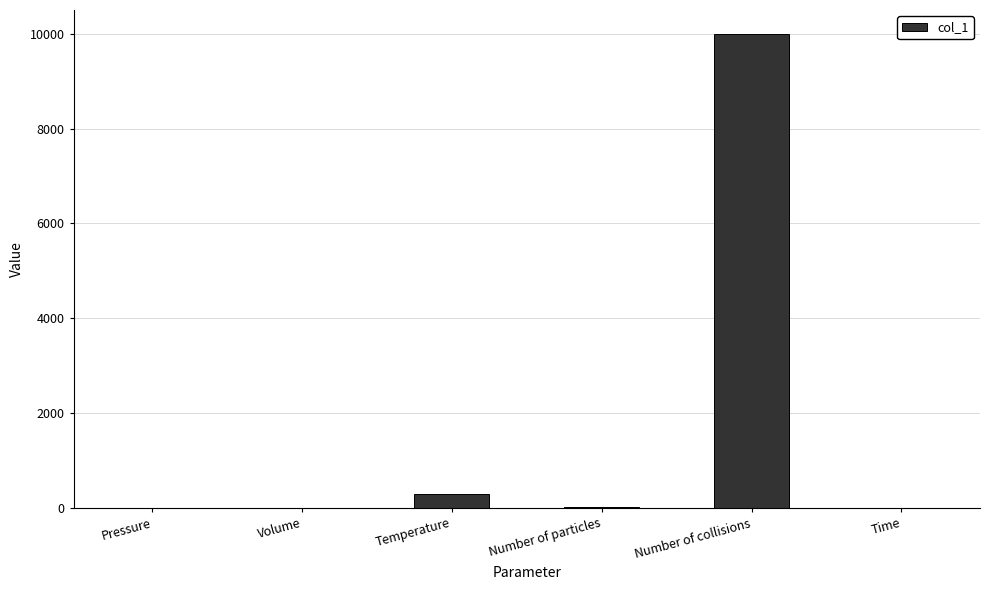

Is it true that the value at Time is 0.0?

True